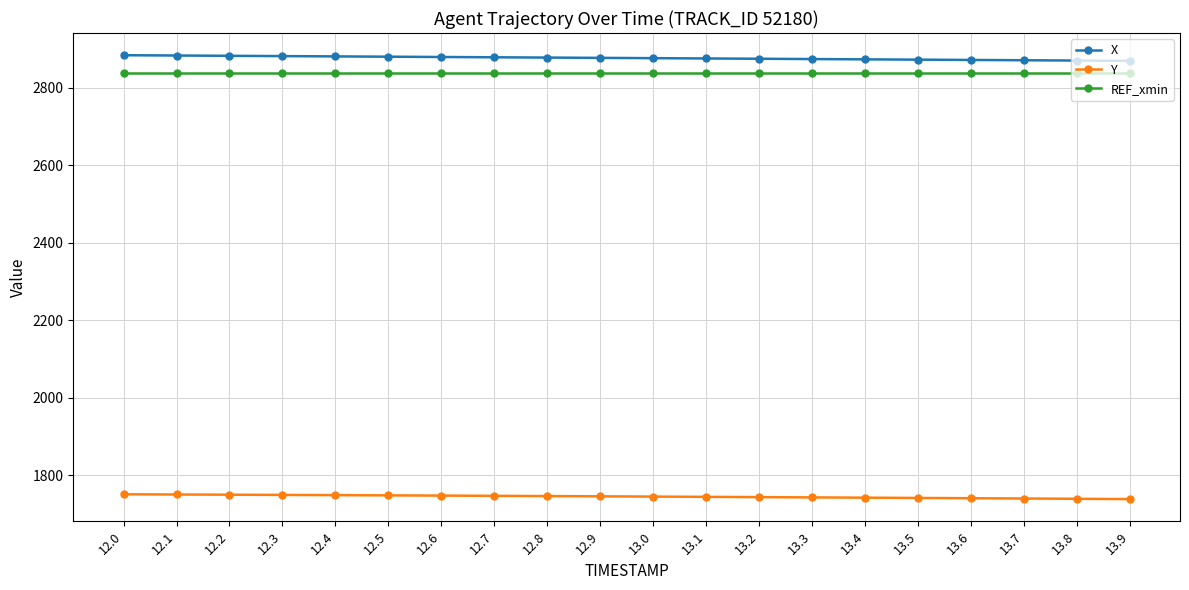

What is the average value of the Y series?

1745.7